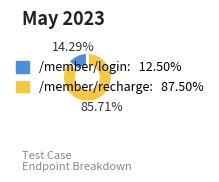

Rank the categories by value from lowest to highest.

/member/login, /member/recharge